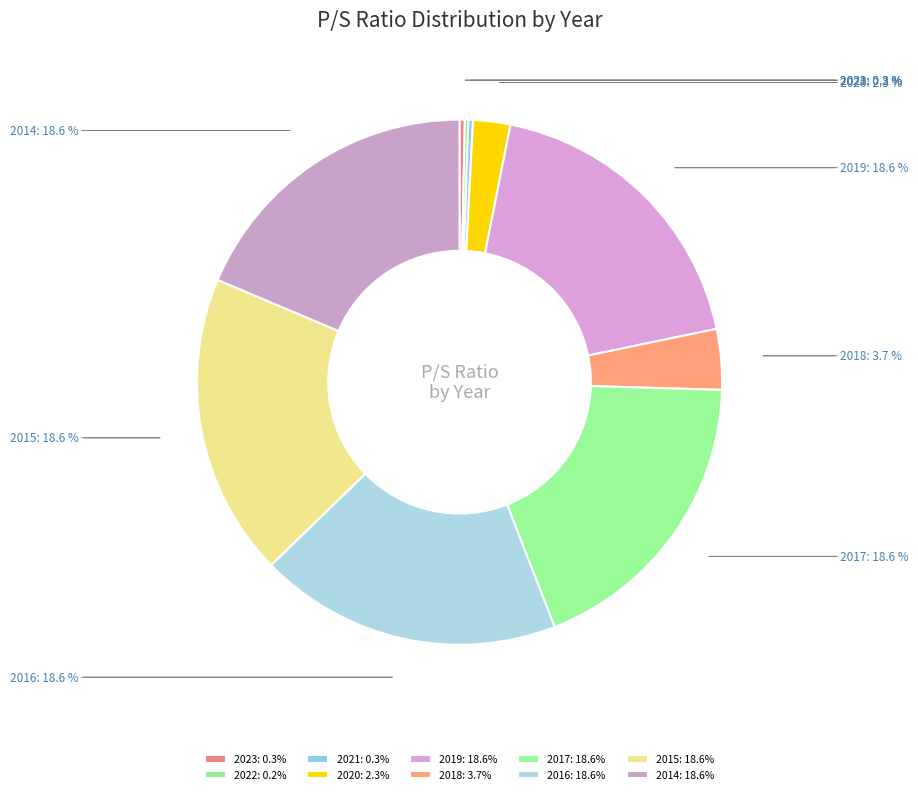

Is there any slice that represents more than half of the pie?

No